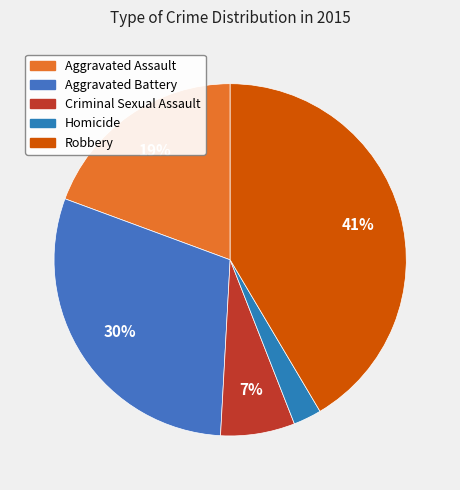

To the nearest percent, what portion does Aggravated Assault represent?

19%